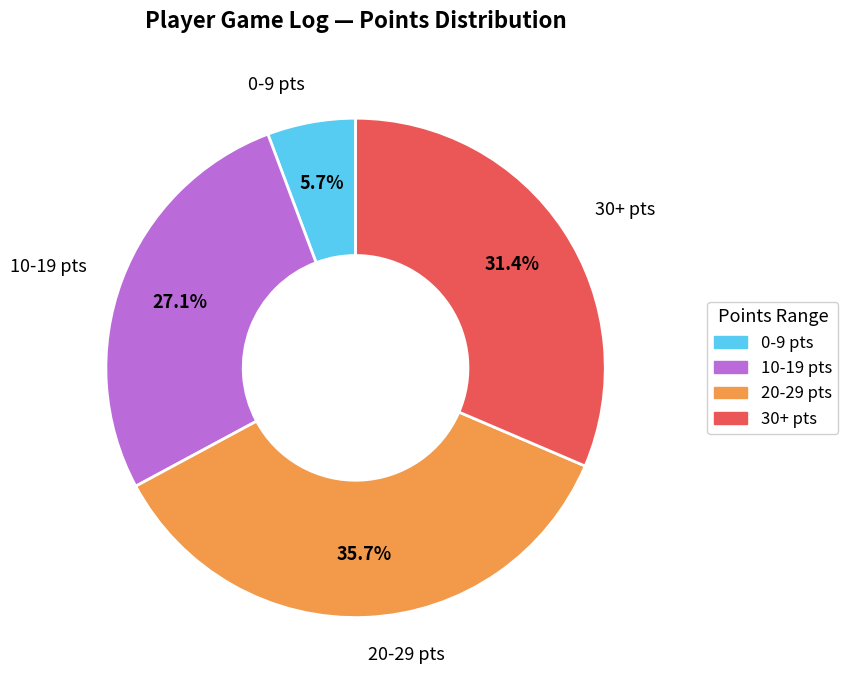

Is there any slice that represents more than half of the pie?

No